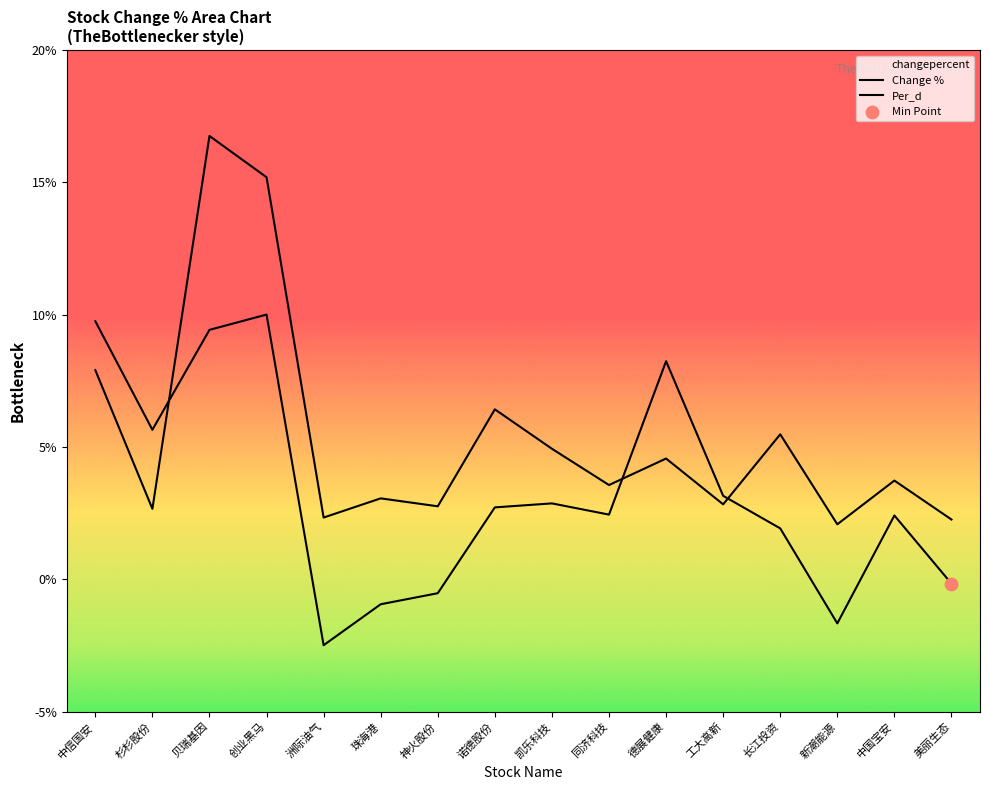

At how many categories does at least one series exceed 11?

2